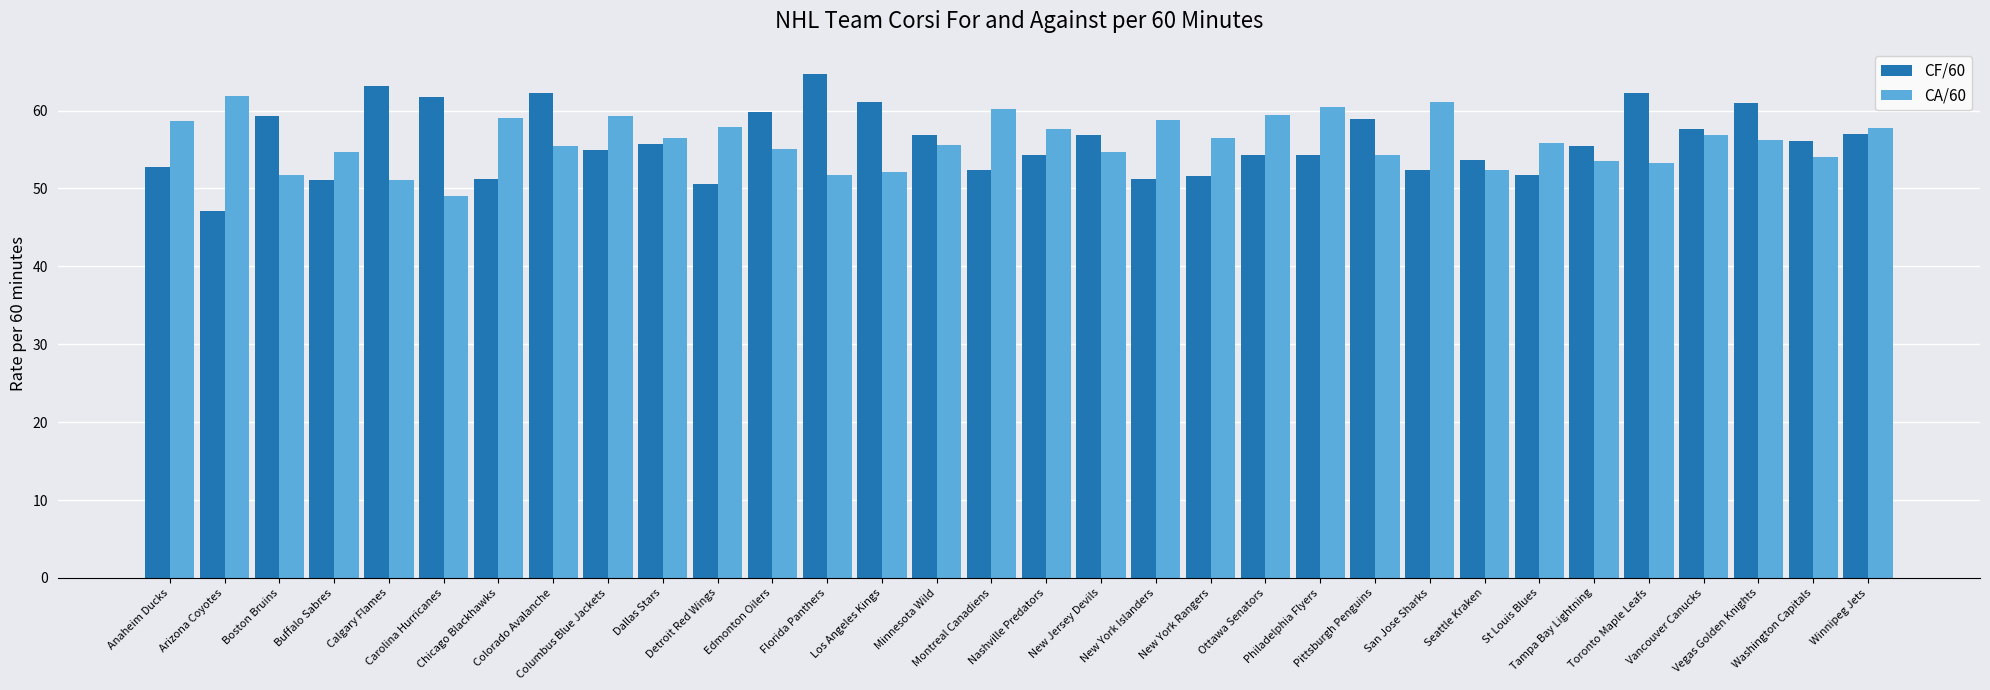

Rank the series by their maximum value, from lowest to highest.

CA/60, CF/60